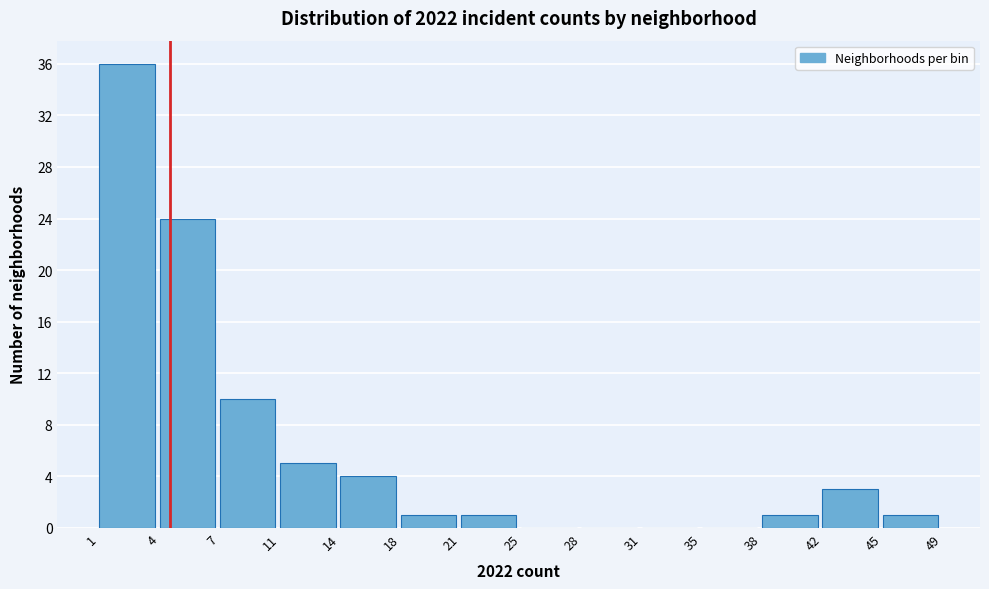

Reading left to right, list all the values displayed in this chart.

1=36	4=24	7=10	11=5	14=4	18=1	21=1	25=0	28=0	31=0	35=0	38=1	42=3	45=1